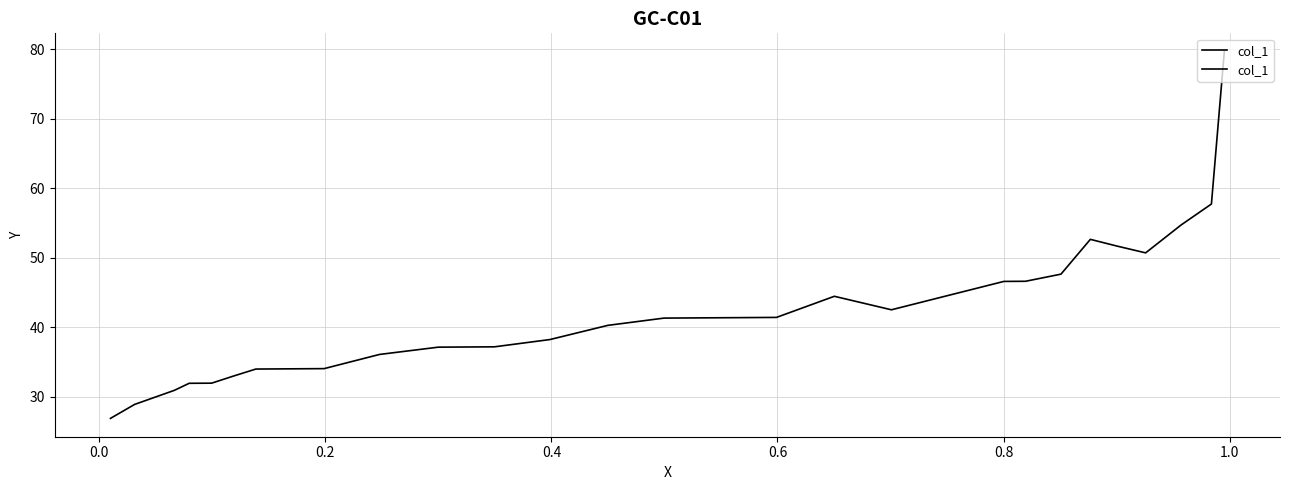

How many lines are shown in the chart?

1